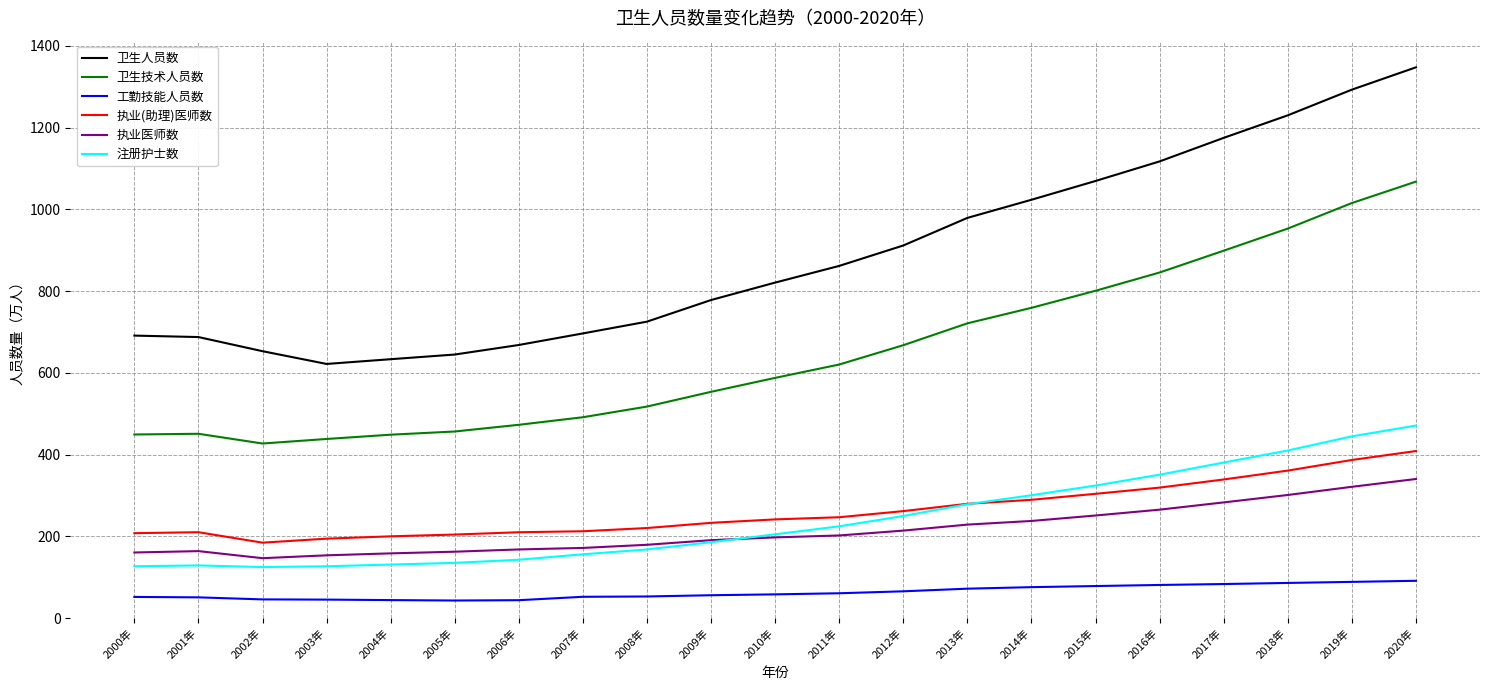

At 2019年, list the series in order from largest to smallest.

卫生人员数, 卫生技术人员数, 注册护士数, 执业(助理)医师数, 执业医师数, 工勤技能人员数